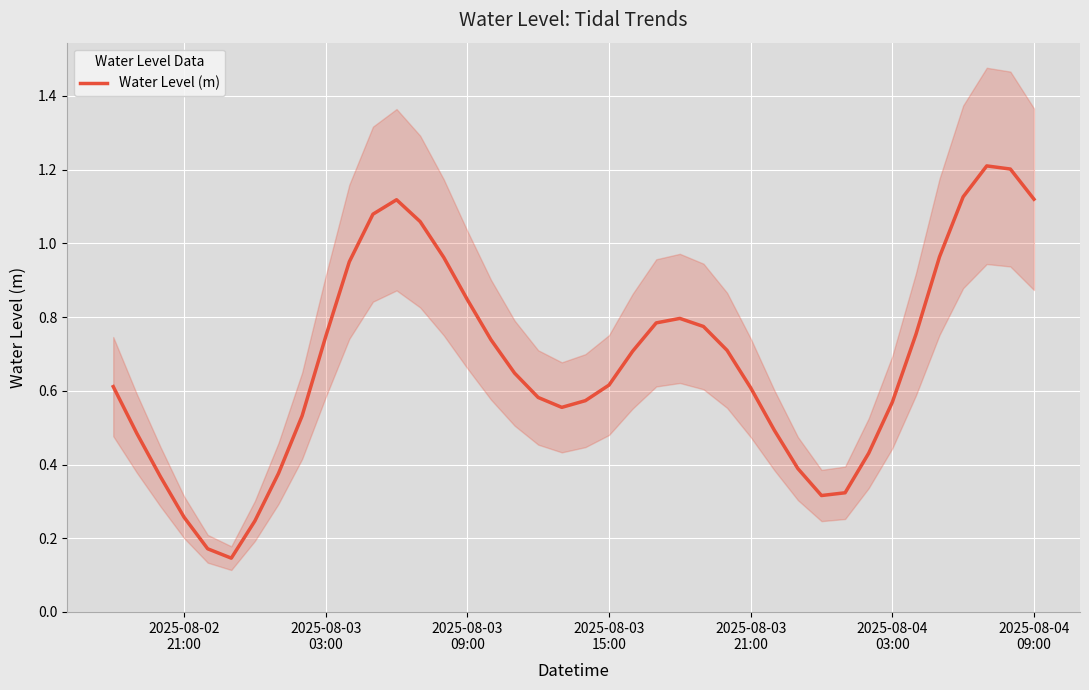

What is the maximum value for Water Level (m)?

1.2